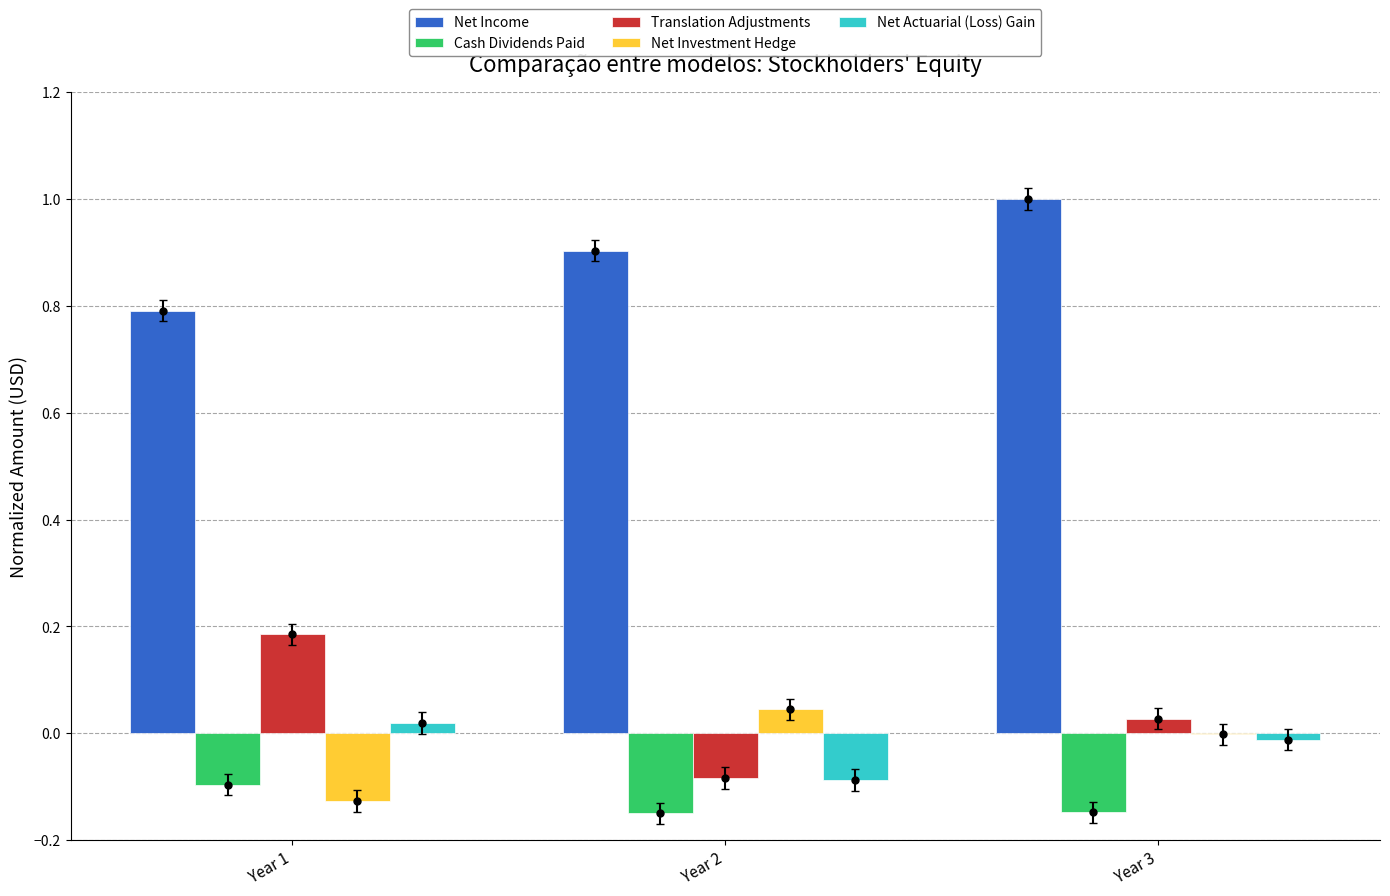

What are all the series names shown in the legend?

Net Income, Cash Dividends Paid, Translation Adjustments, Net Investment Hedge, Net Actuarial (Loss) Gain